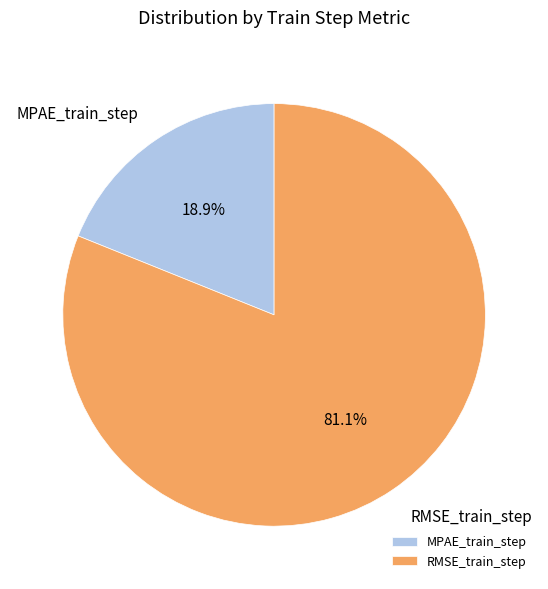

Which has a higher value, RMSE_train_step or MPAE_train_step?

RMSE_train_step